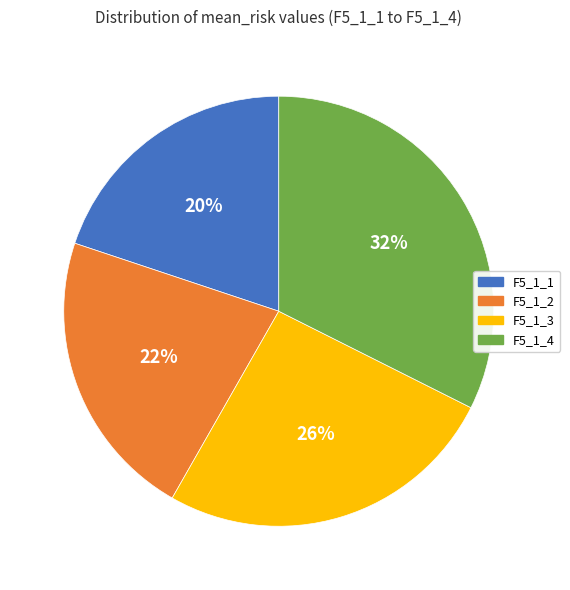

Which category has the smallest portion of the pie?

F5_1_1